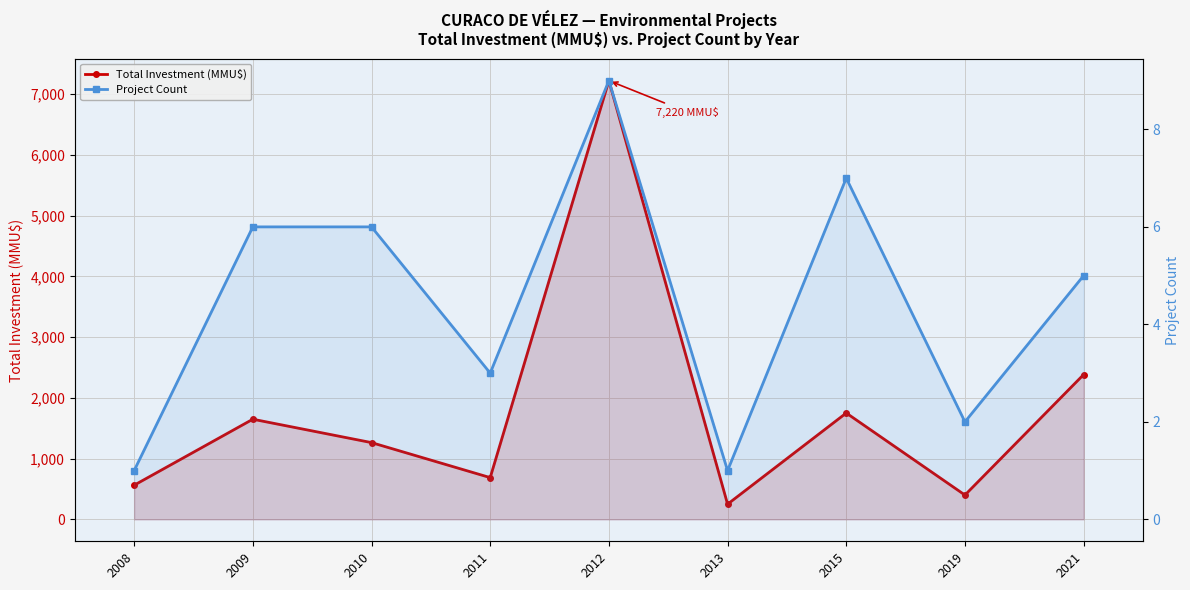

How many lines are shown in the chart?

2